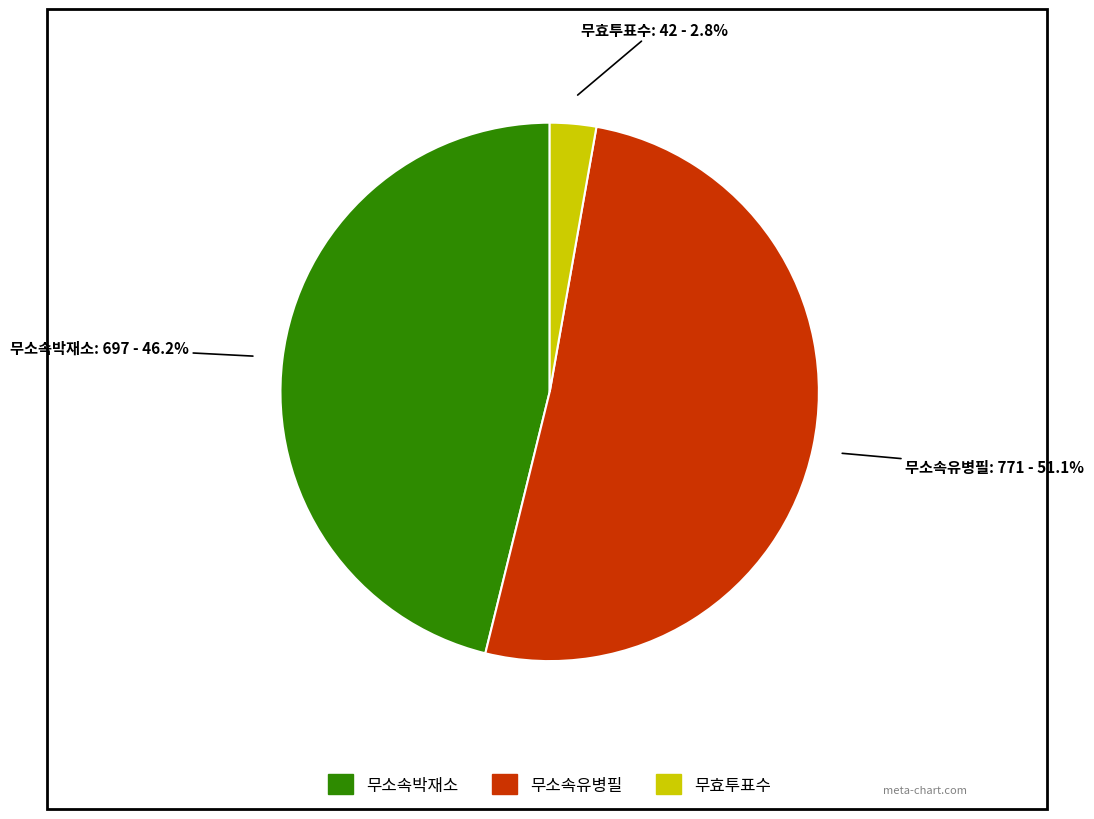

Which has a higher value, 무소속유병필 or 무효투표수?

무소속유병필